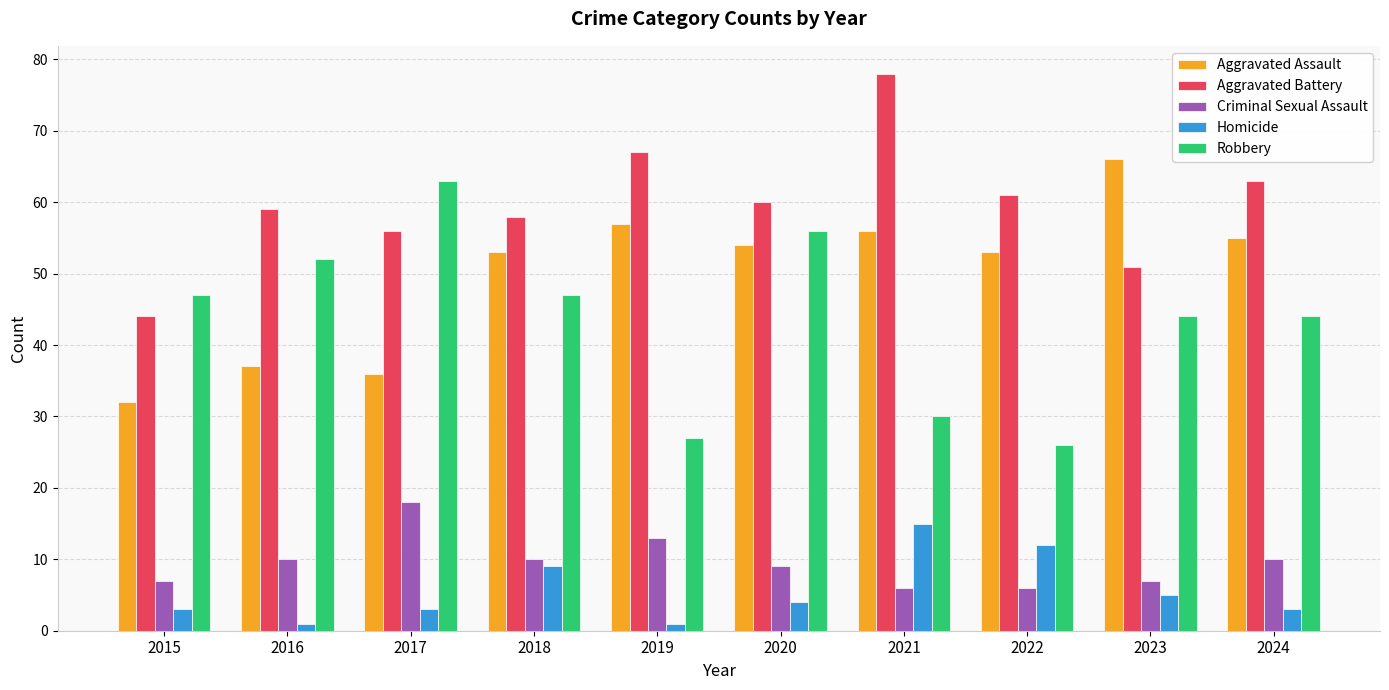

What is the value of the Aggravated Assault bar at the 5th from the left?

57